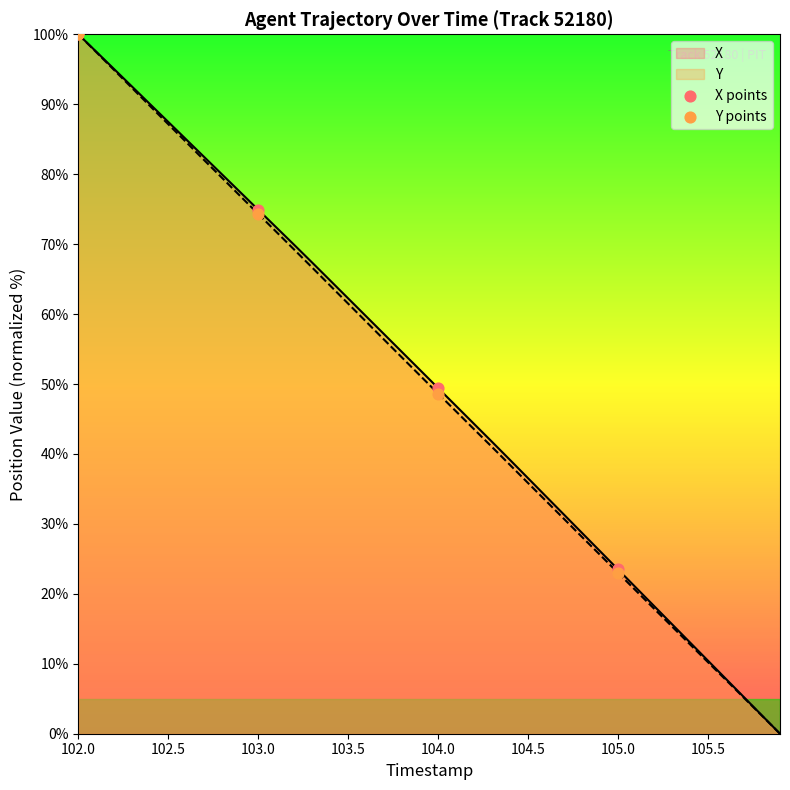

Which series contains the lowest Y value?

Y points